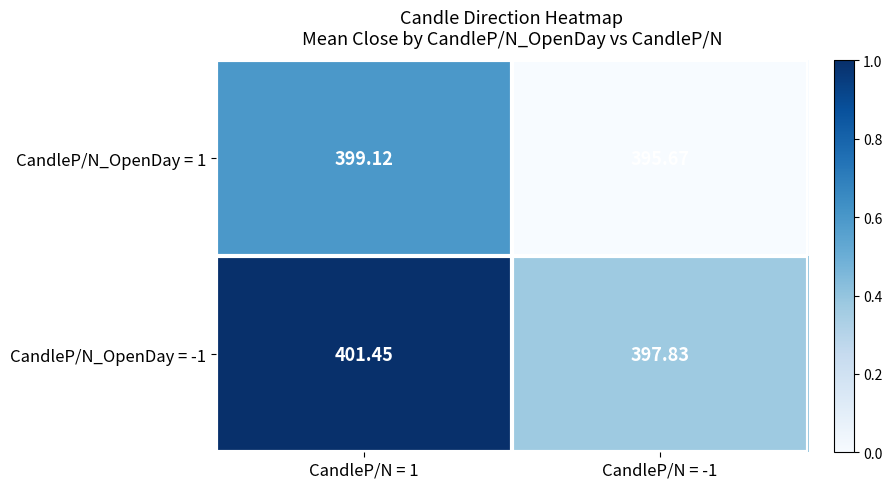

How many distinct data groups are displayed?

2